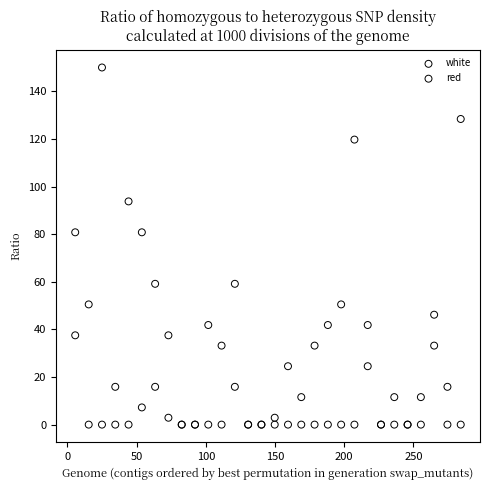

What are all the series names shown in the legend?

white, red